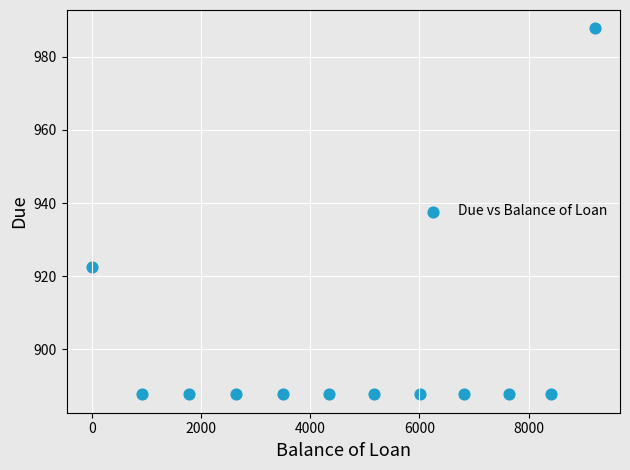

What is the average Y value?

899.0